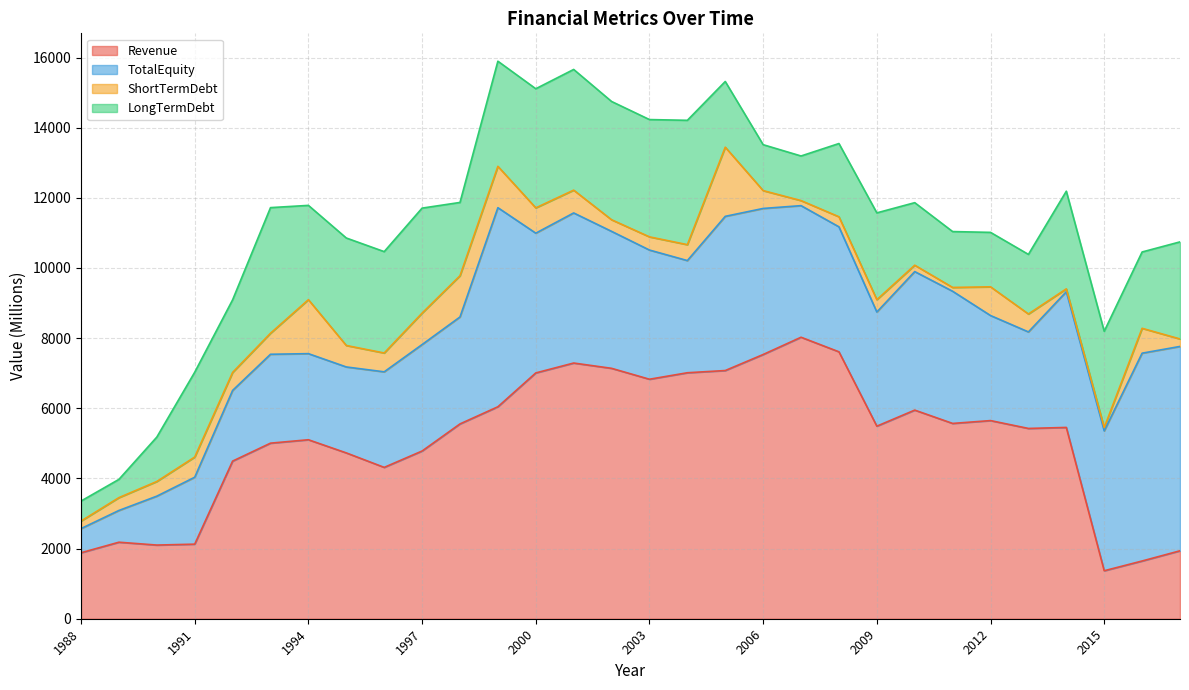

True or false: Revenue has a value of 7290.0 at 2001.

True